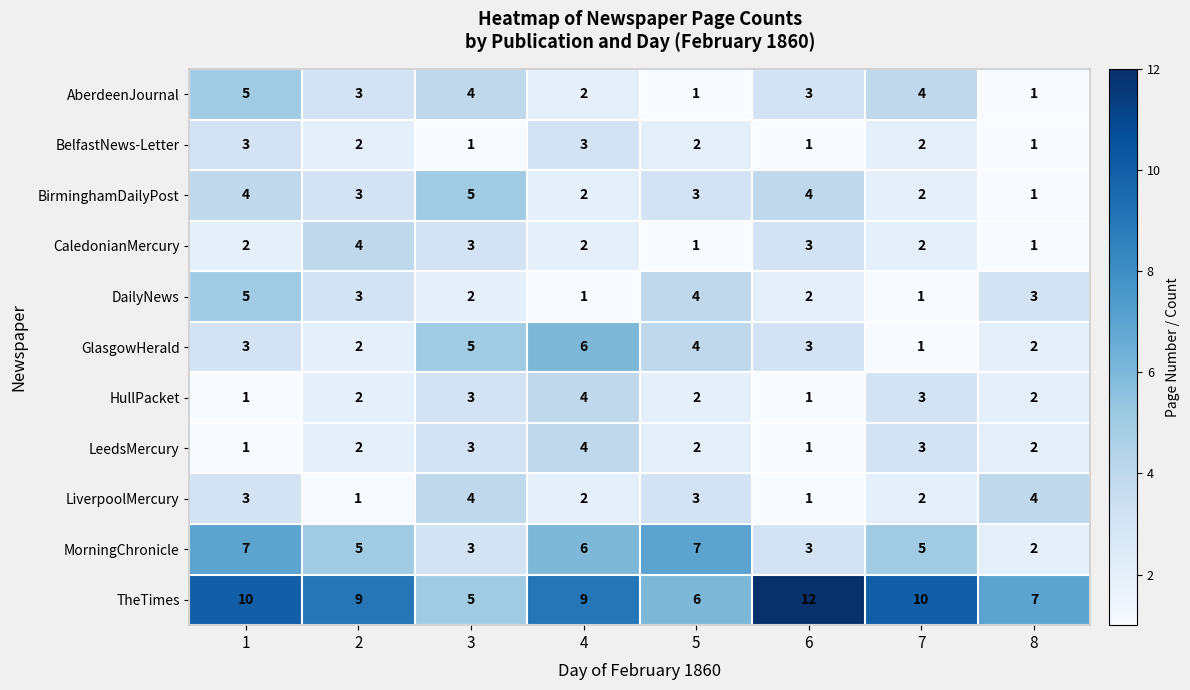

What is the difference between the maximum and minimum values in the MorningChronicle series?

5